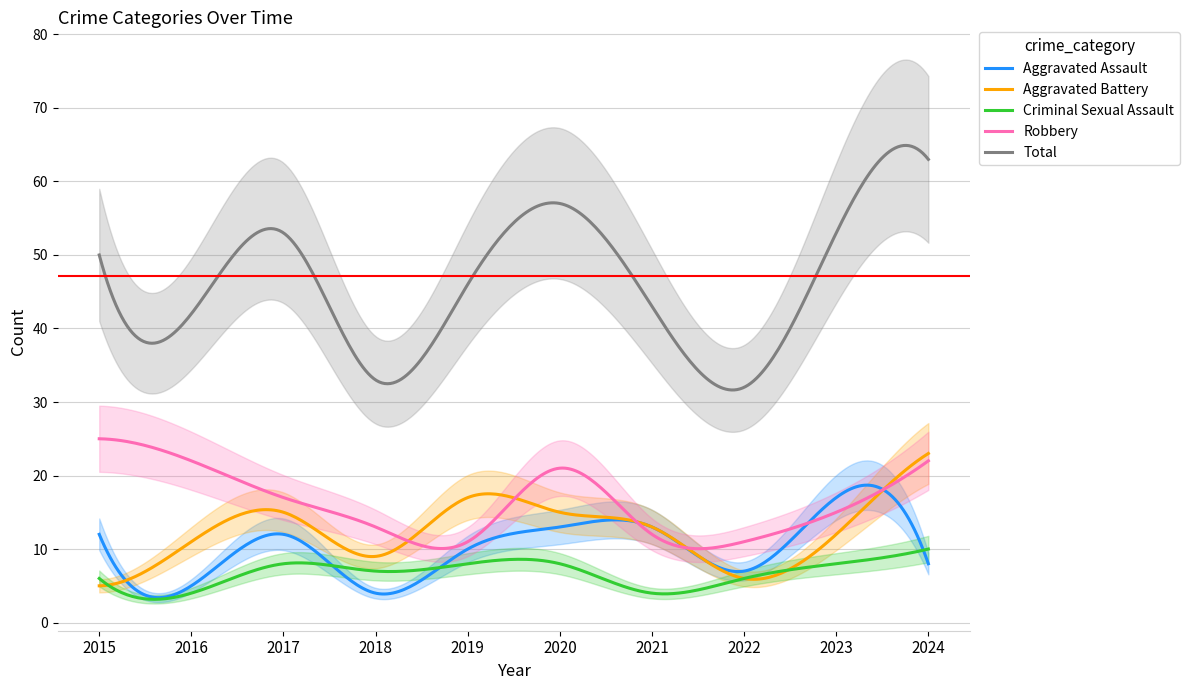

What is the difference between the maximum and minimum values in the Aggravated Battery series?

18.0